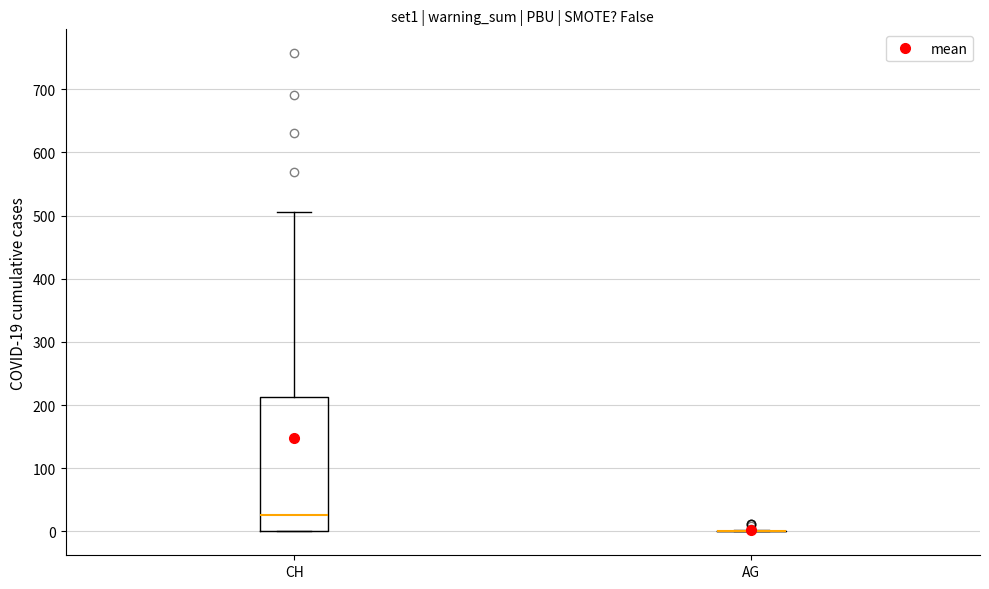

Reading left to right, transcribe this box plot: for each box, give where its median line is, the range the box spans, and where its two whiskers end, as read against the y-axis. The values are not printed on the chart, so give them approximately, as read against the axis.

CH: median 30, box 0 to 210, whiskers 0 to 510
AG: box collapsed to a line at 0, whiskers 0 to 0